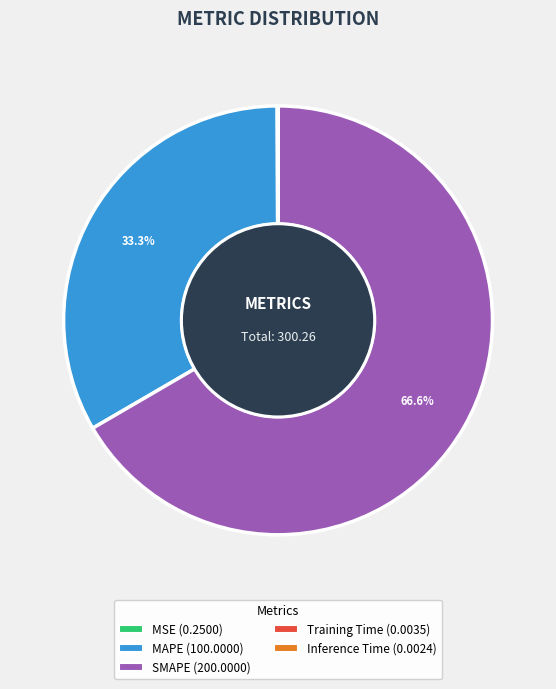

What percentage is NOT represented by SMAPE (200.0000)?

33.4%